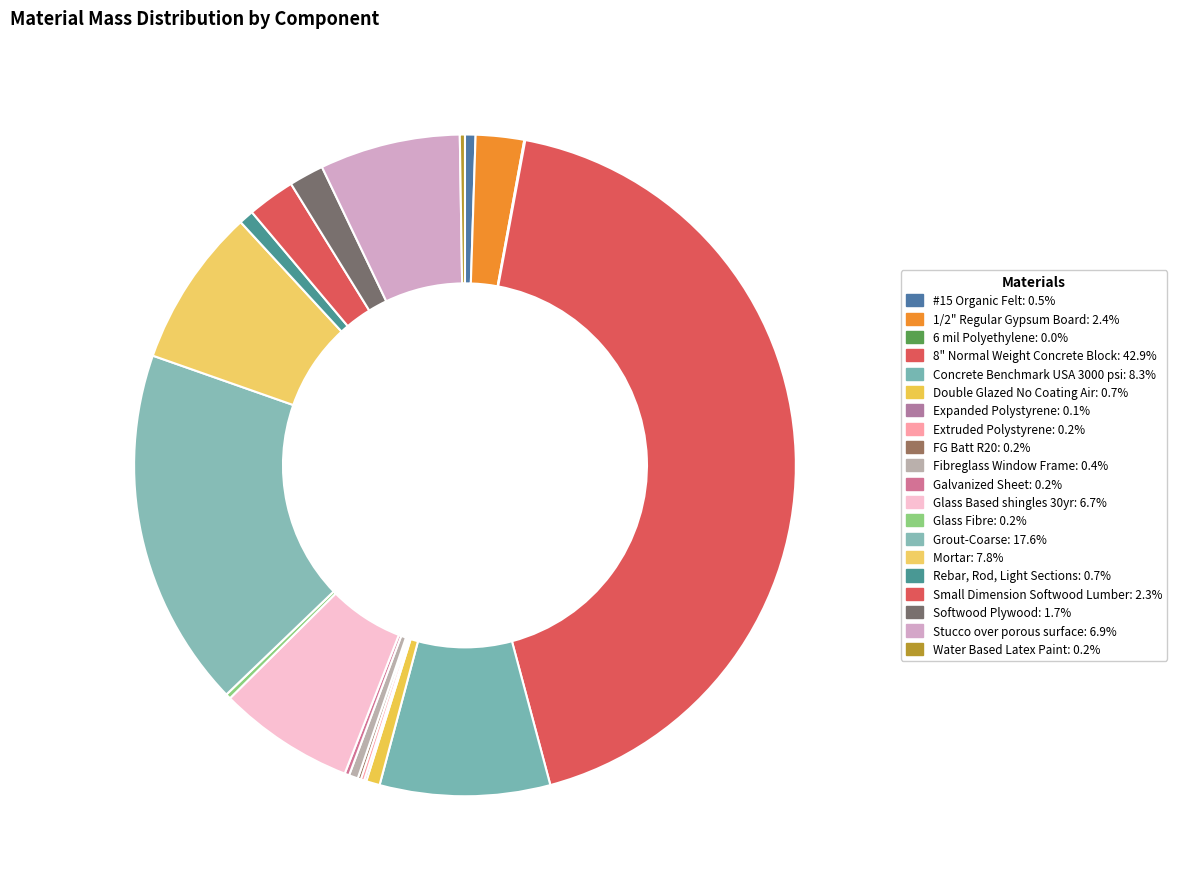

To the nearest percent, what is the average slice percentage?

5%